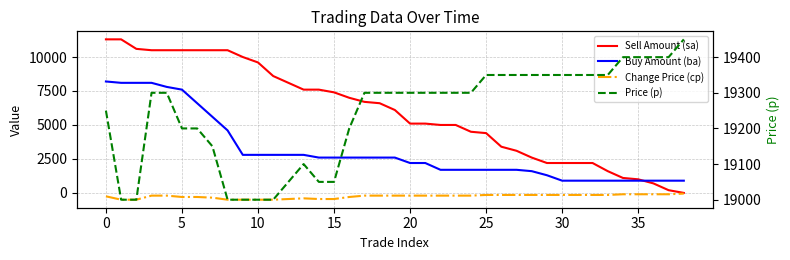

How many data points in Buy Amount (ba) are less than 2600?

19